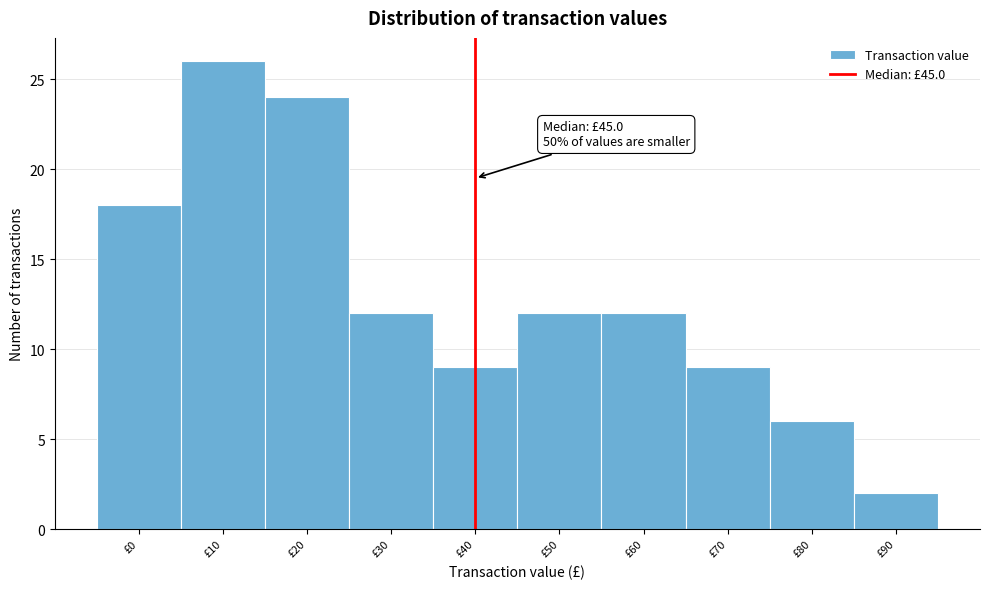

Reading right to left, list all the values displayed in this chart.

2	6	9	12	12	9	12	24	26	18